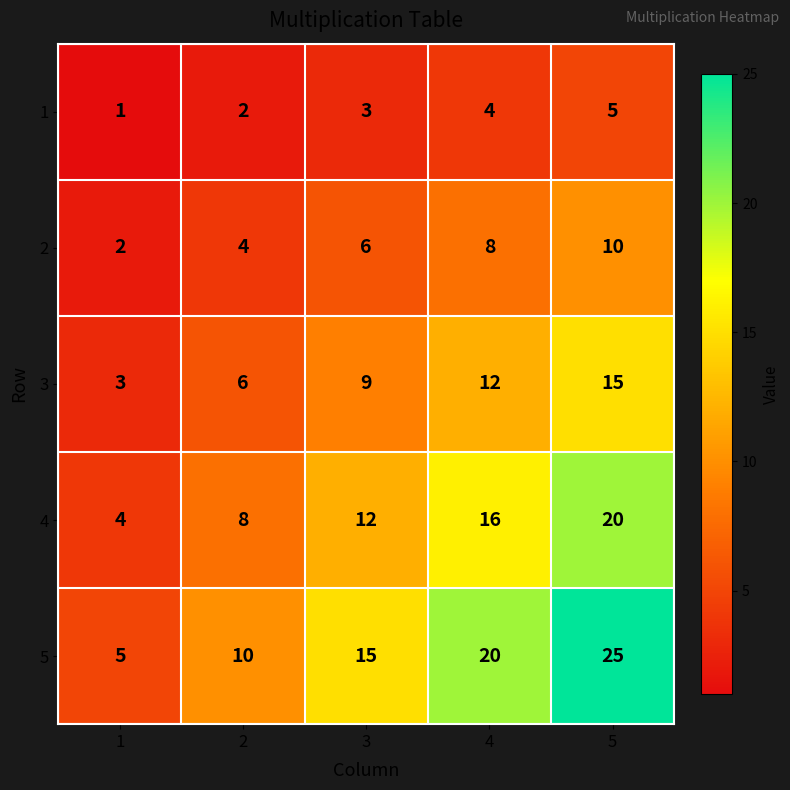

Reading right to left, what are all the values shown in this chart?

1: 5	4	3	2	1
2: 10	8	6	4	2
3: 15	12	9	6	3
4: 20	16	12	8	4
5: 25	20	15	10	5